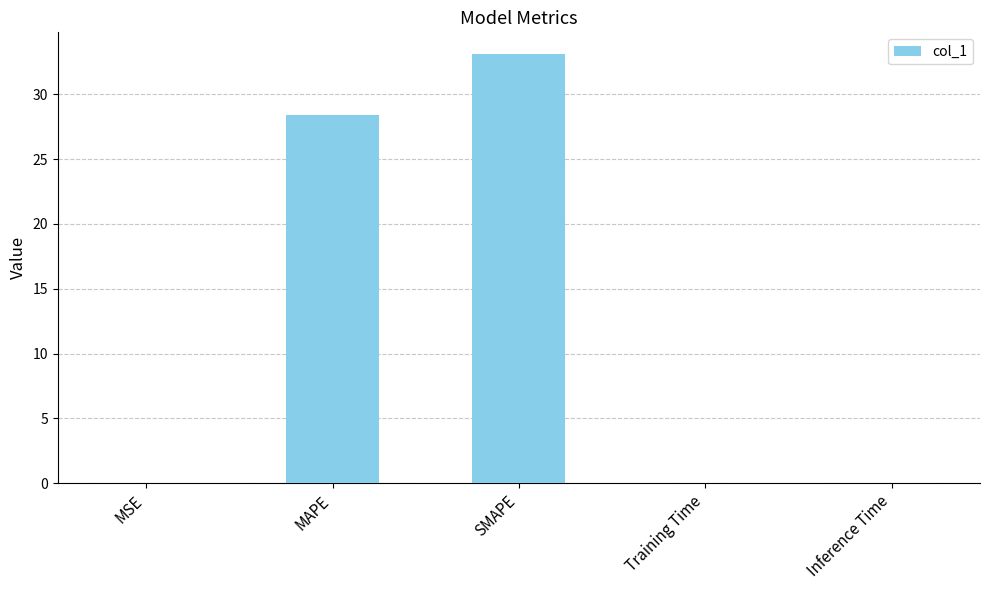

Where is the data nearest to the value 16?

MAPE